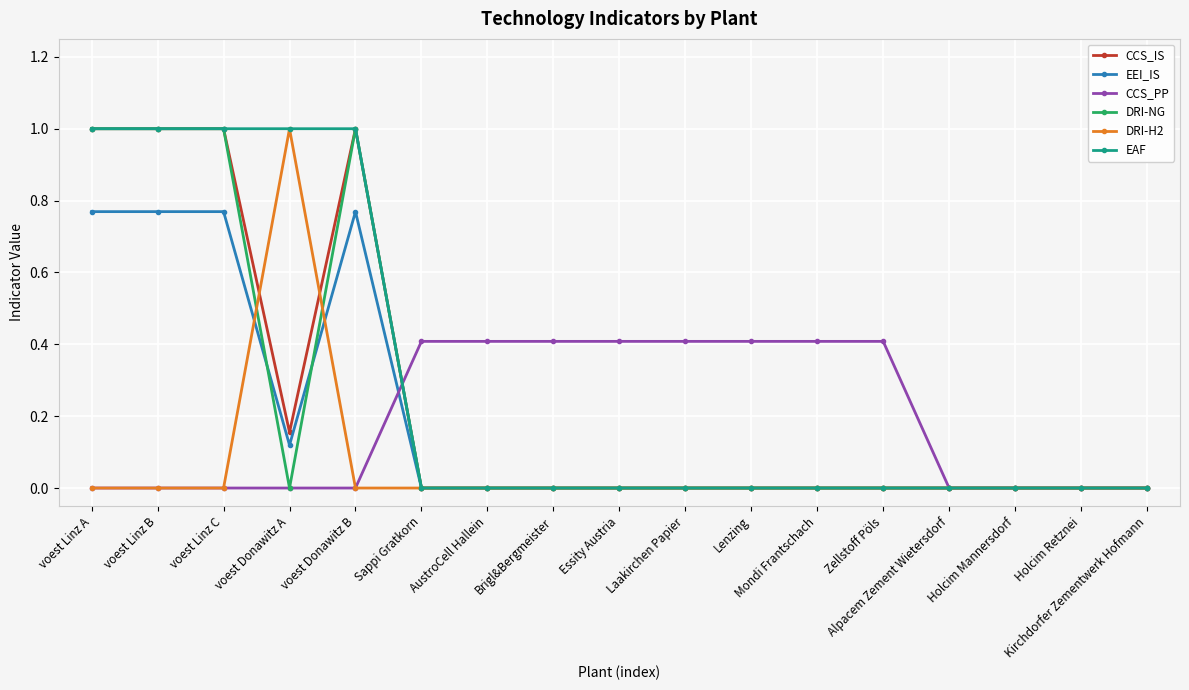

How many data points does each series have?

17